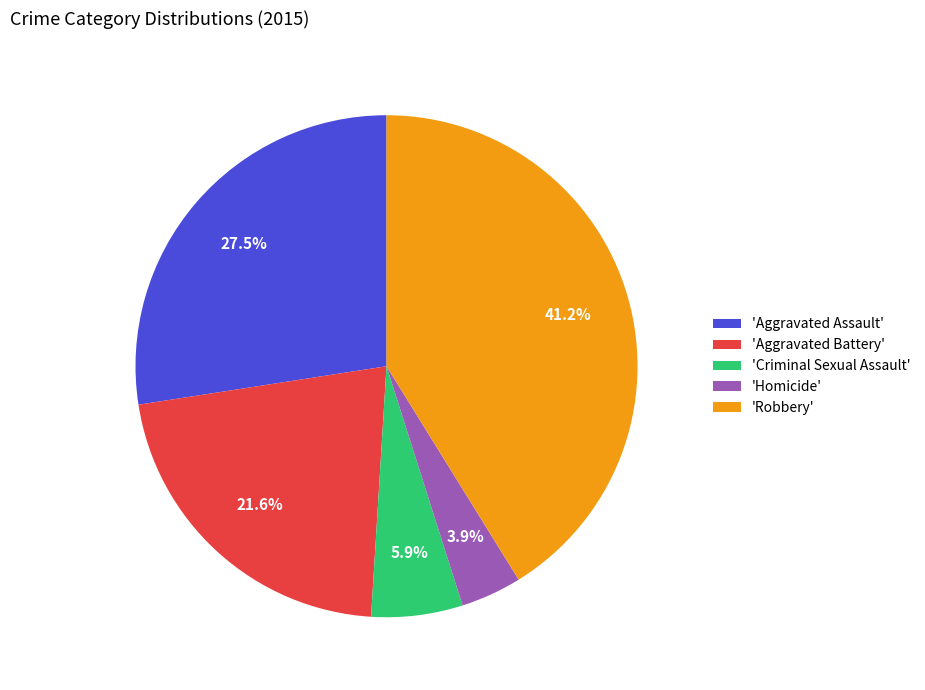

How many segments does this pie chart have?

5